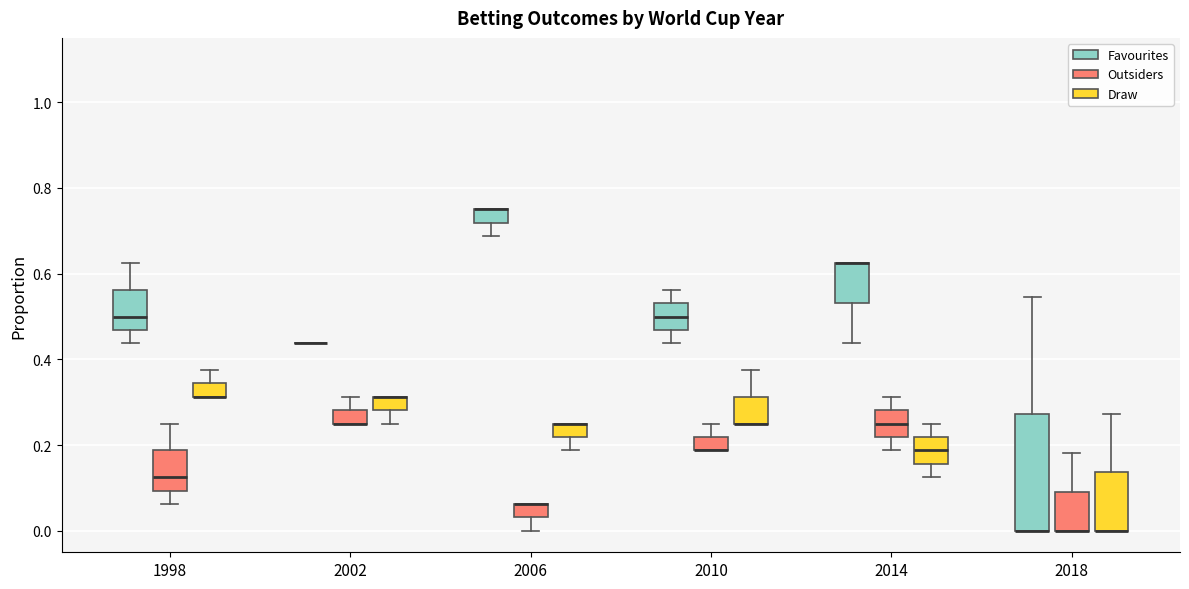

Comparing the boxes themselves (not the whiskers), which one is the tallest?

2018 (Favourites)